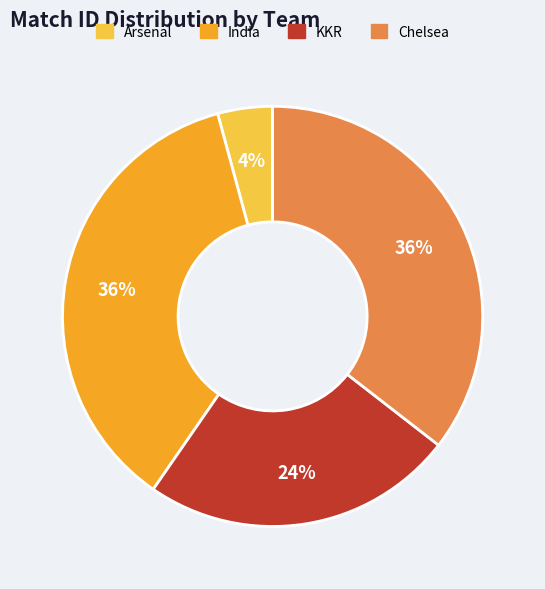

Count the number of slices in the pie.

4